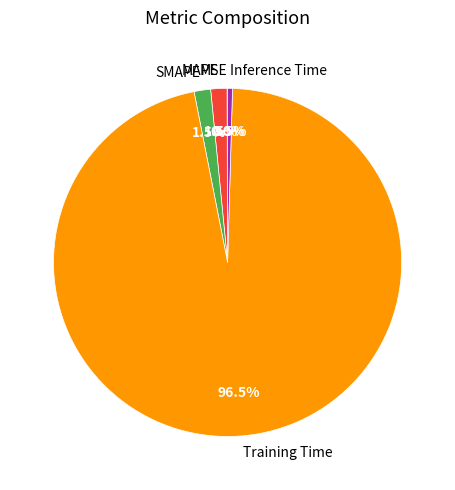

Is Training Time the majority of the pie?

Yes